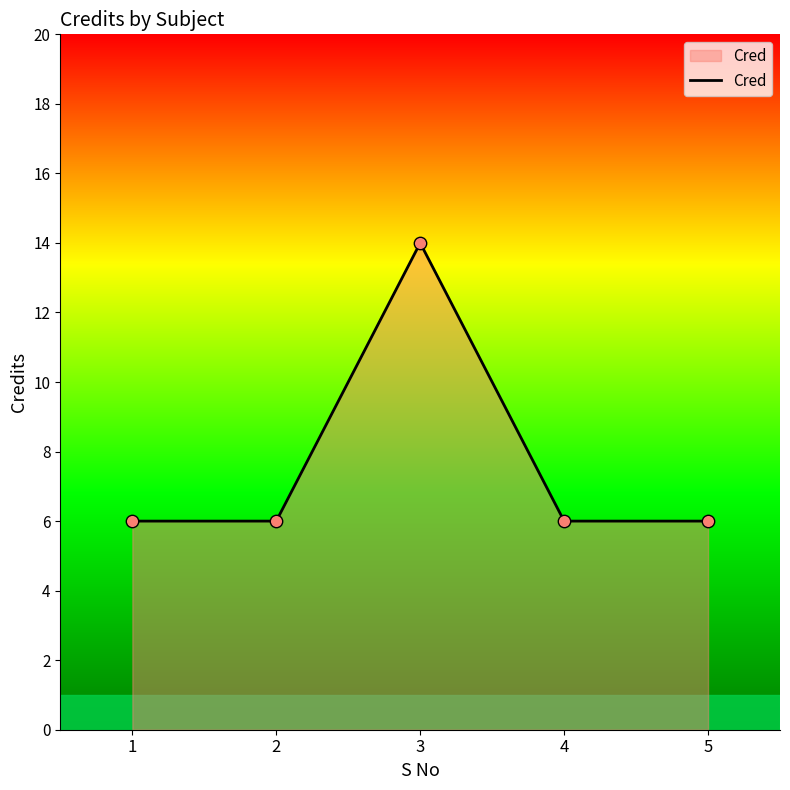

Approximately how many times larger is the value at 2 compared to 5?

1.0